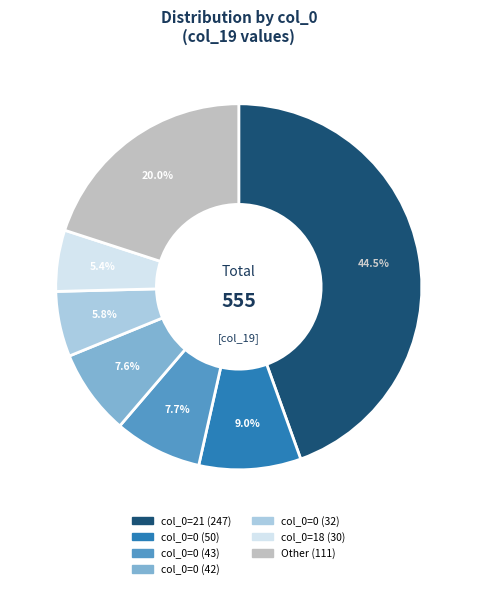

Is there any slice that represents more than half of the pie?

No